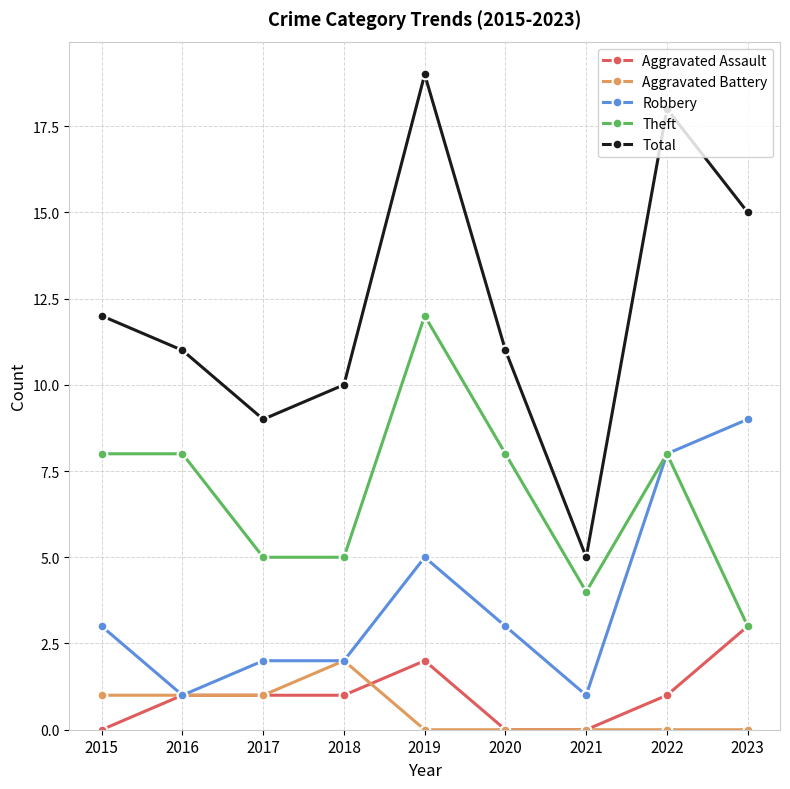

Is the value of Total at 2023 greater than the value of Aggravated Assault at 2017?

Yes